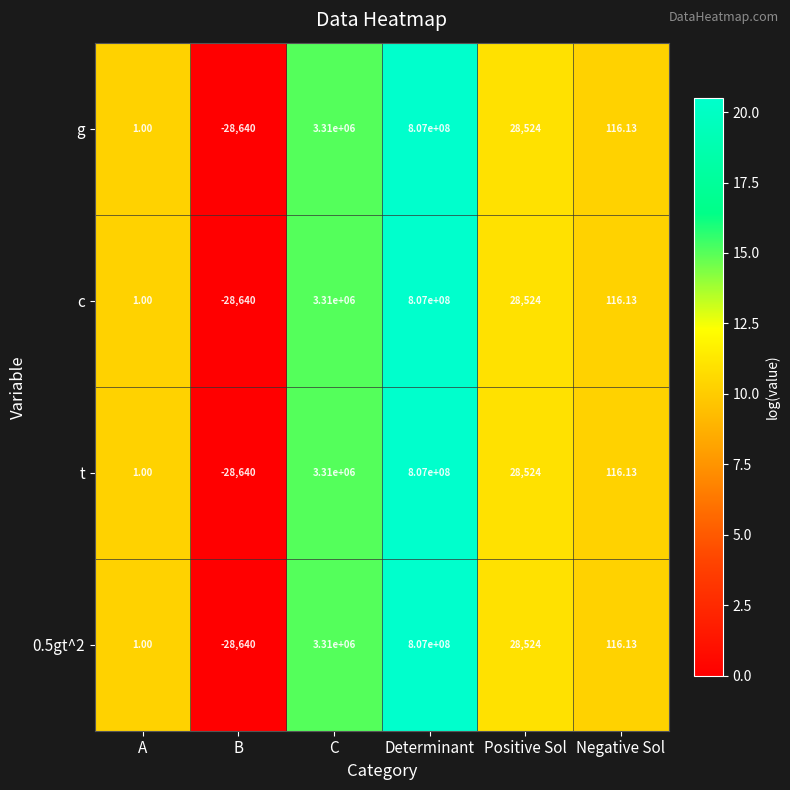

Where is t nearest to the value 403485680?

C